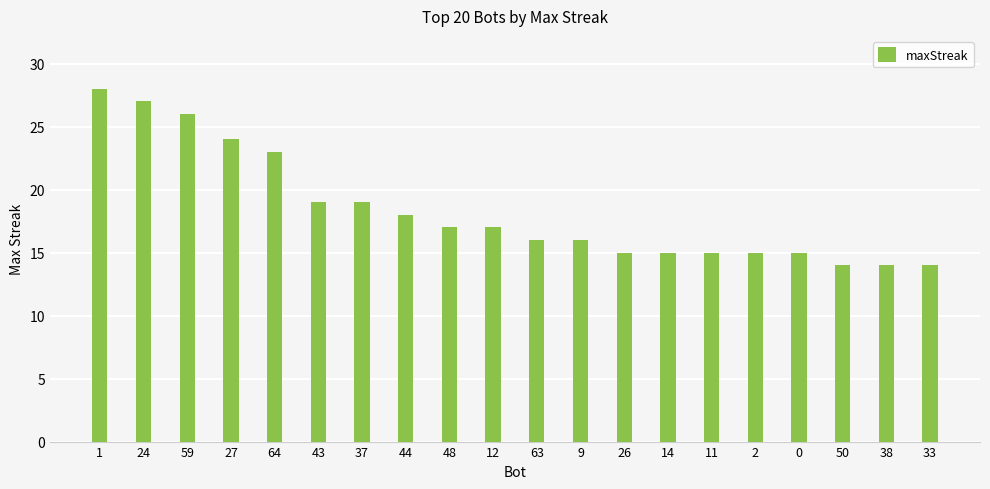

Which has a higher value, 27 or 0?

27